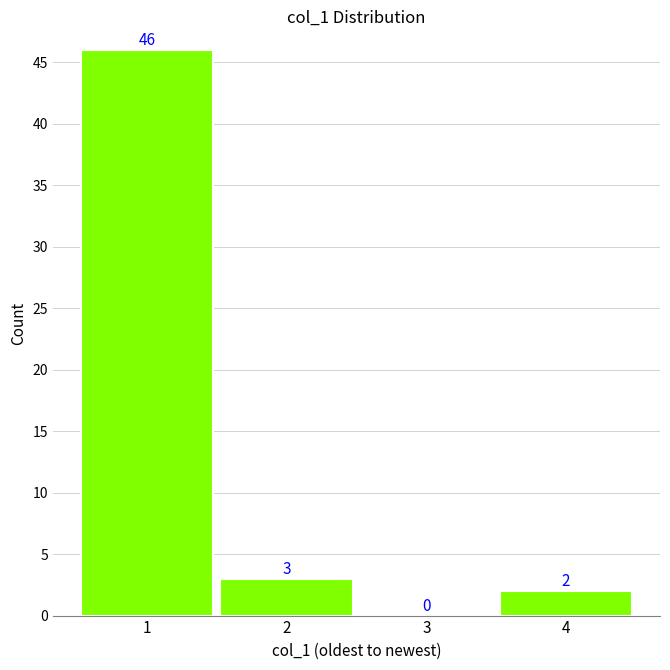

Reading left to right, extract all data points from this chart.

1=46	2=3	3=0	4=2